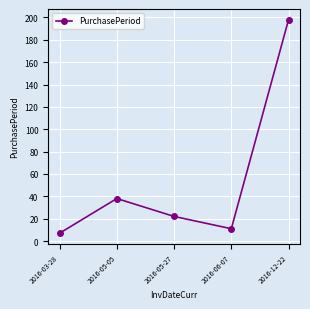

What is the greatest value displayed?

198